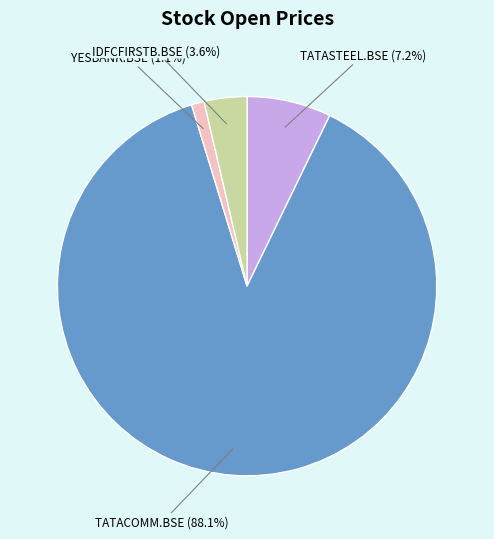

True or false: TATACOMM.BSE accounts for 99% of the total.

False